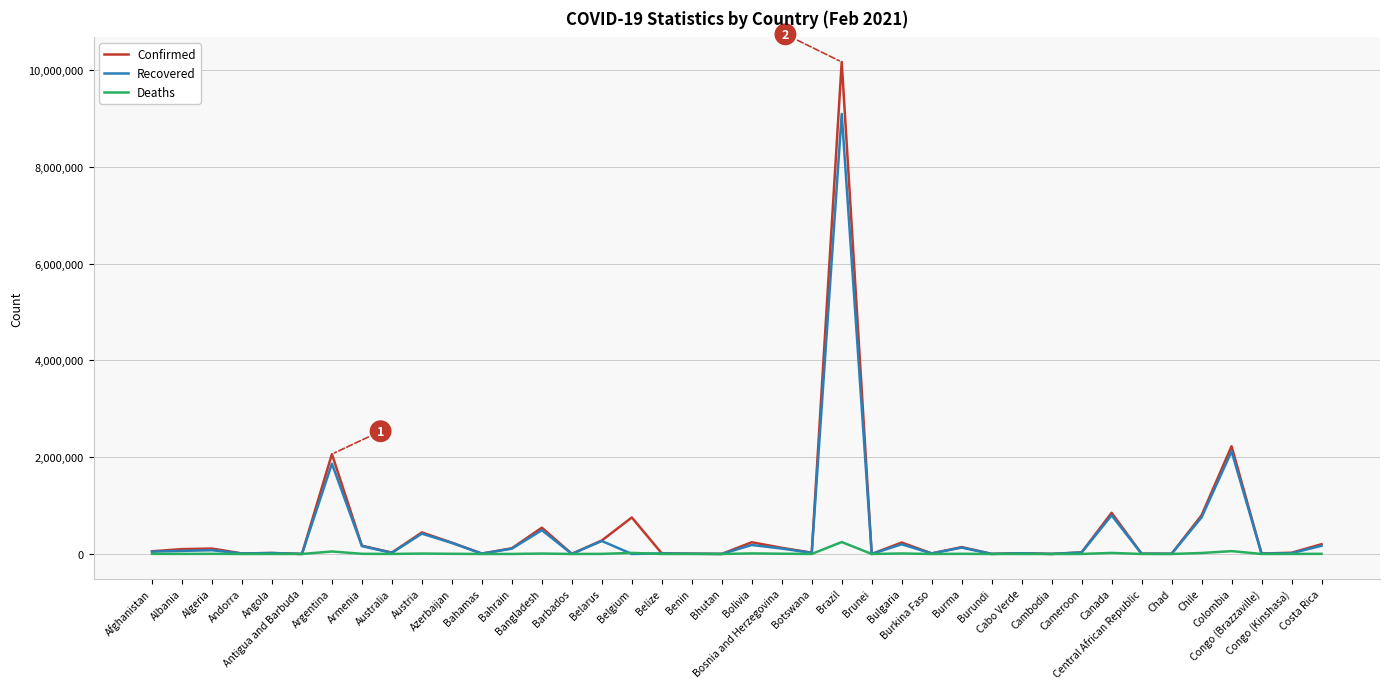

Rank the series by their maximum value, from lowest to highest.

Deaths, Recovered, Confirmed